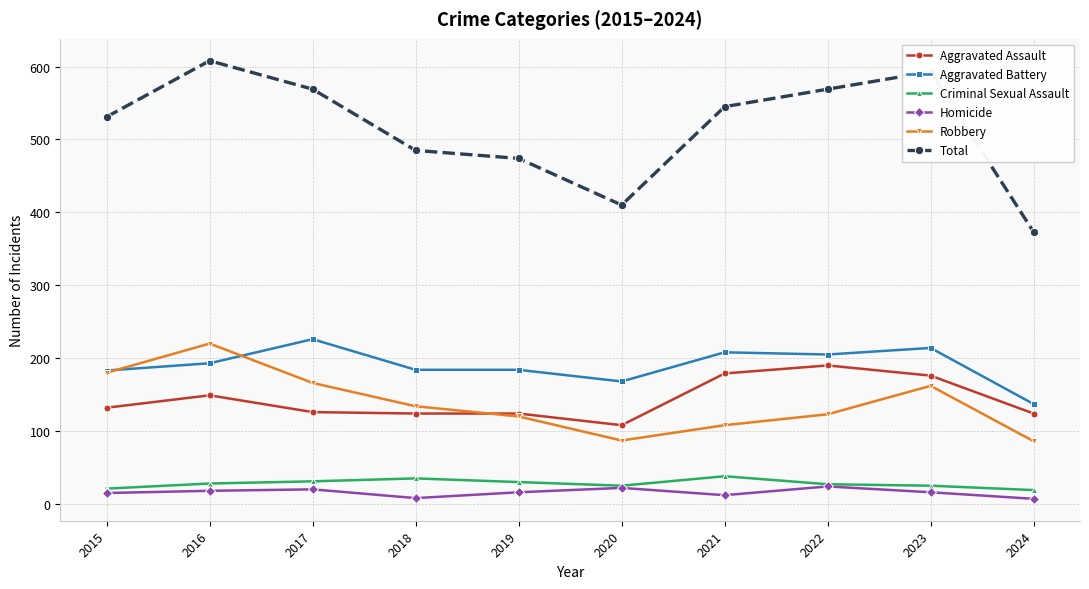

What is the value of the Homicide point at the 5th from the left?

16